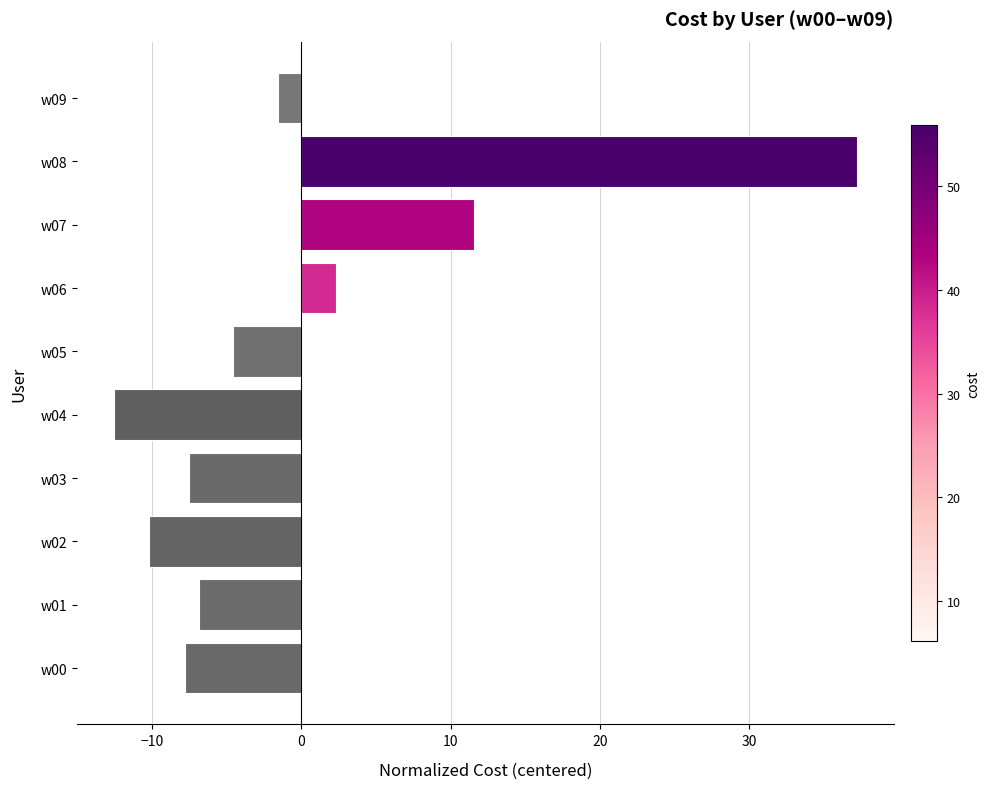

Reading top to bottom, list all the values displayed in this chart.

w09=-1.6	w08=37.2	w07=11.6	w06=2.3	w05=-4.6	w04=-12.5	w03=-7.5	w02=-10.2	w01=-6.8	w00=-7.8